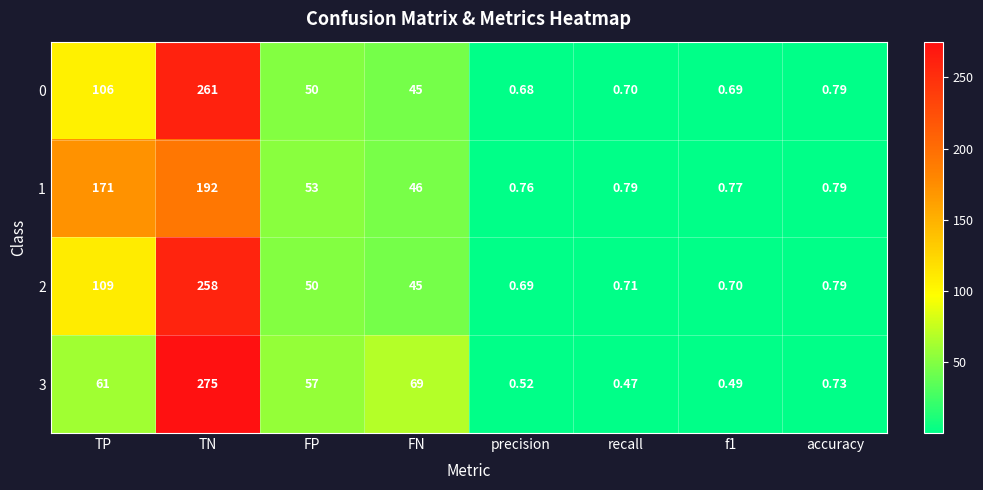

At which category is the sum across all series the highest?

TN